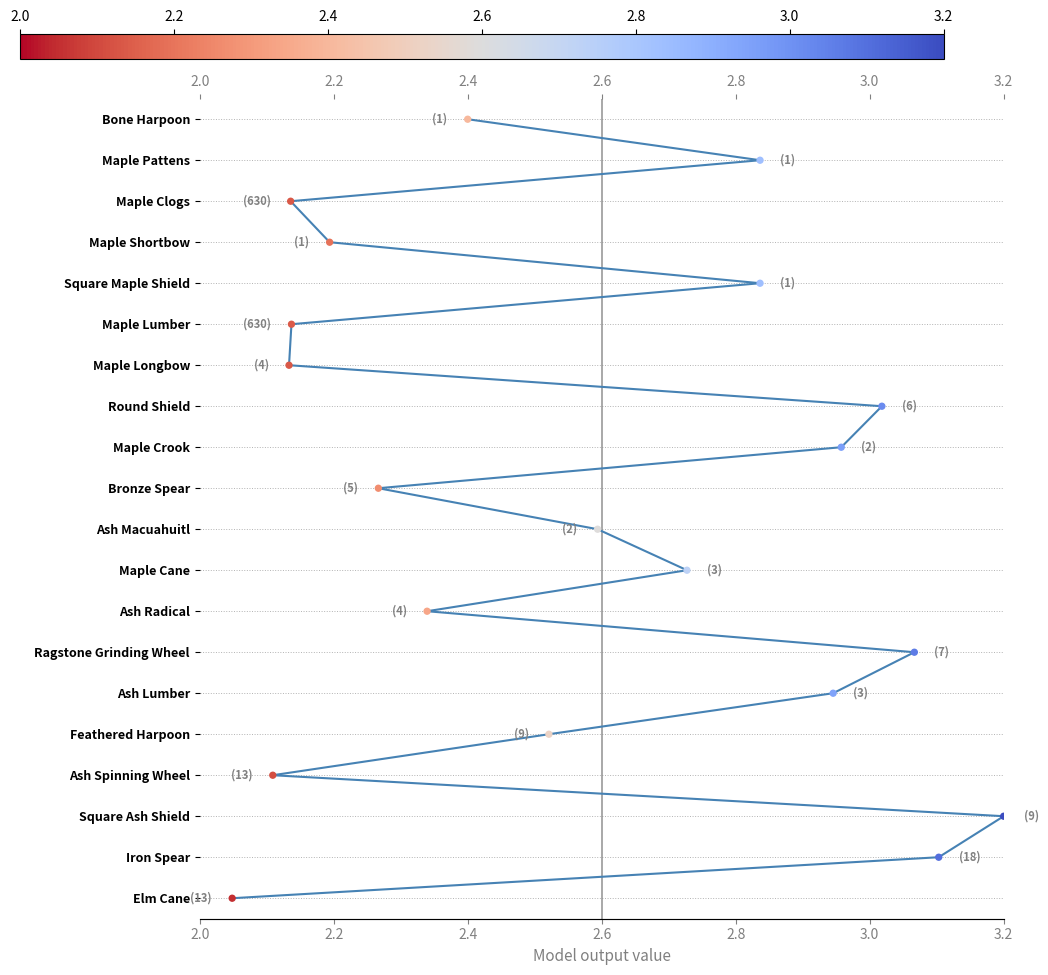

What is the change in value from 2.0 to 2.2?

+1